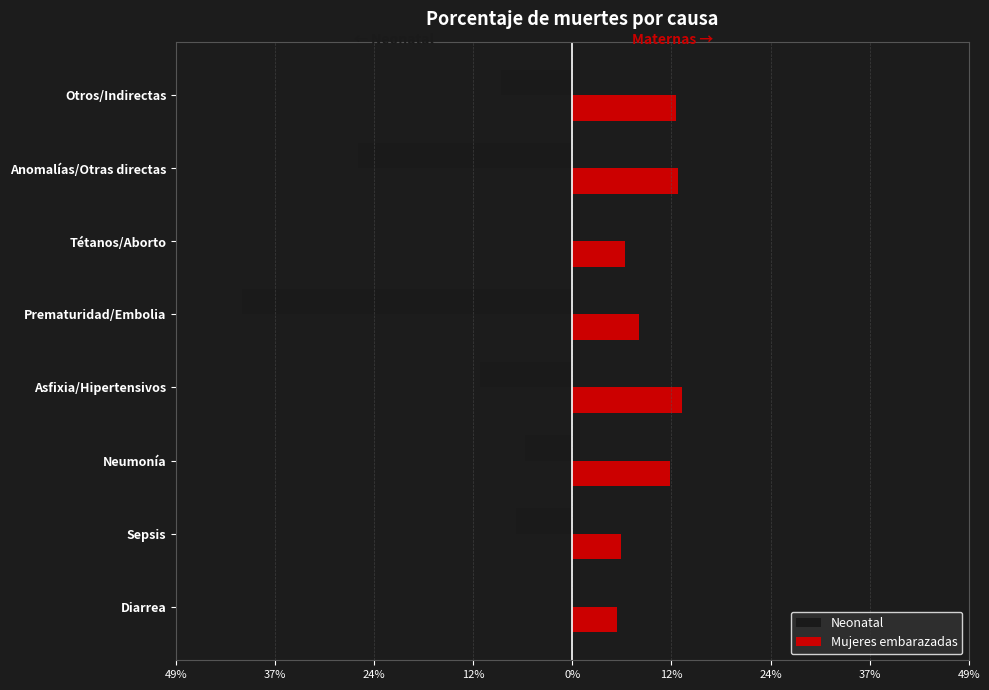

What are all the series names shown in the legend?

Neonatal, Mujeres embarazadas